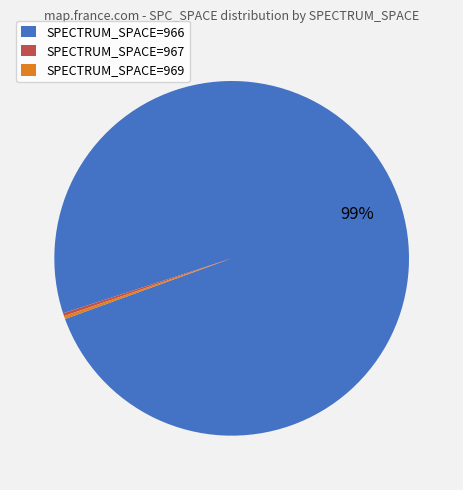

Which category has the biggest portion of the pie?

SPECTRUM_SPACE=966